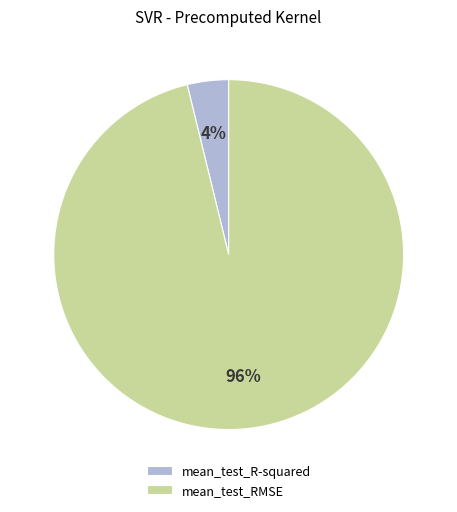

Between mean_test_R-squared and mean_test_RMSE, which is larger?

mean_test_RMSE